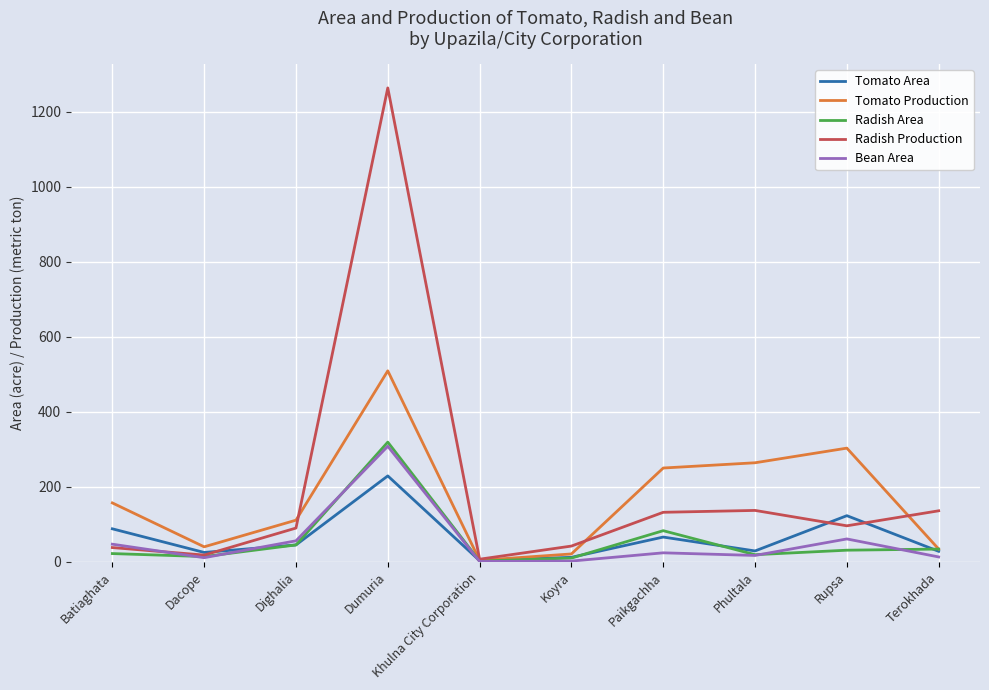

What is the difference between the Radish Production values at Terokhada and Khulna City Corporation?

129